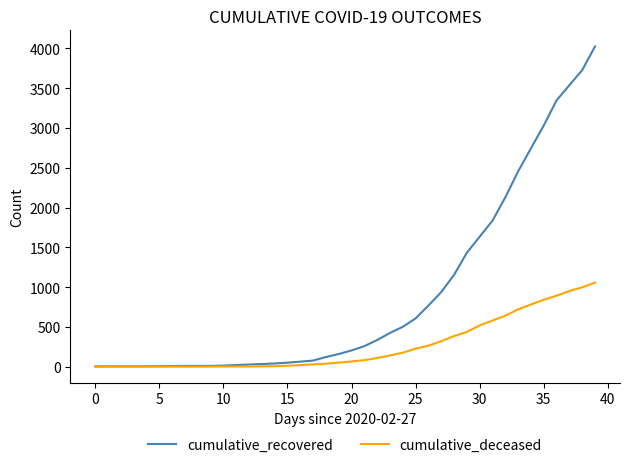

Rank the series by their maximum value, from lowest to highest.

cumulative_deceased, cumulative_recovered